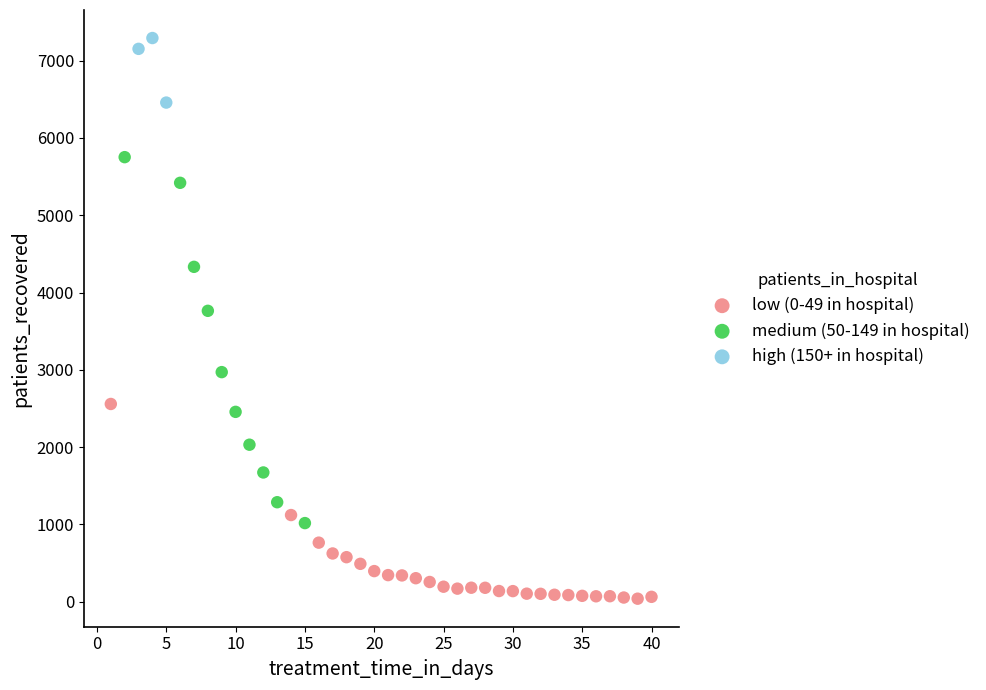

Which series has the widest spread of Y values?

medium (50-149 in hospital)